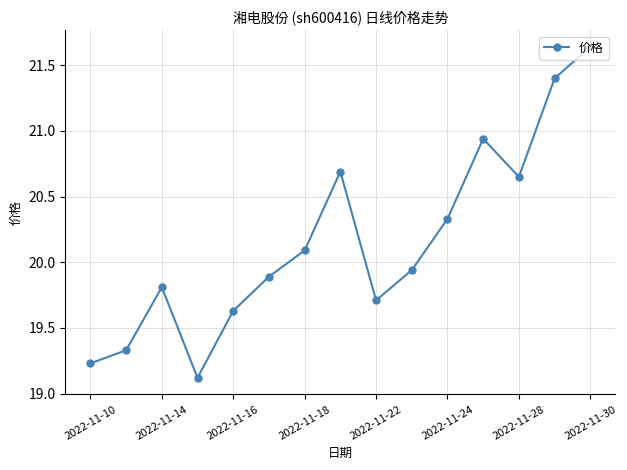

How many interior local peaks (higher than both neighbors) does the data have?

3